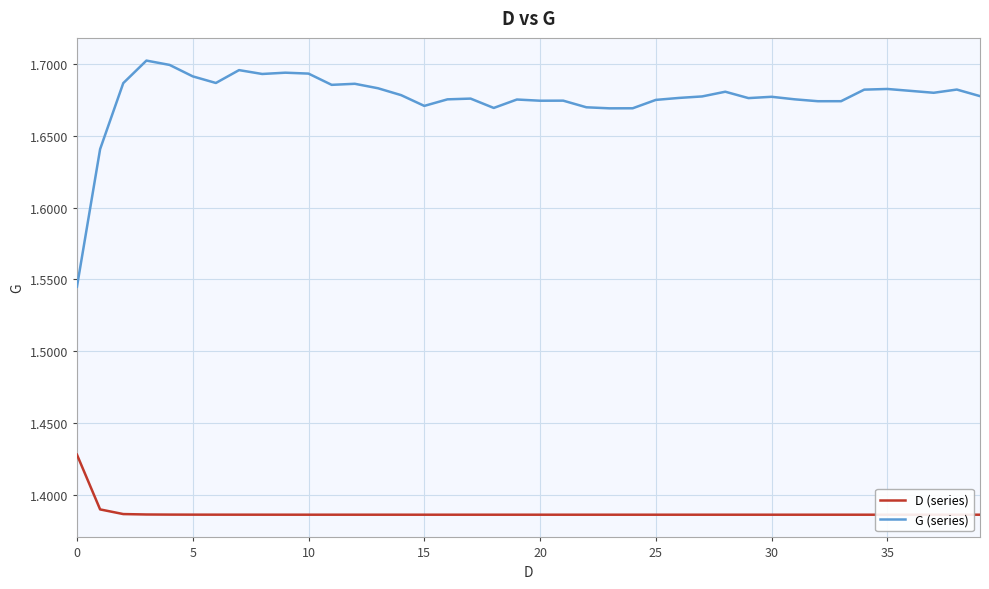

The value of D (series) at 26 is 2.0. True or false?

False